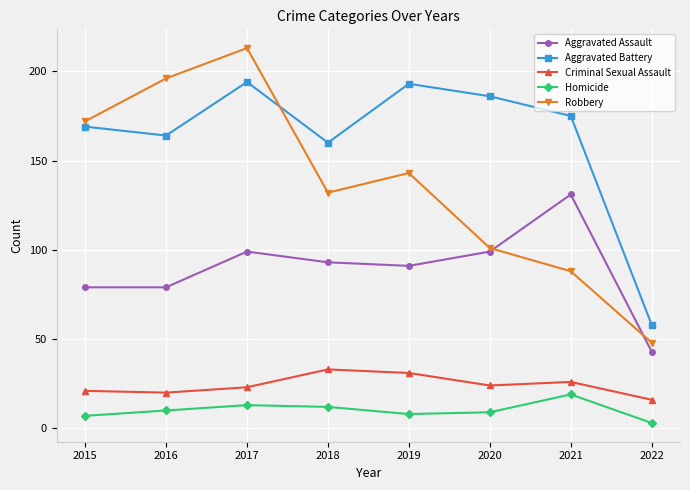

What is the minimum value for Aggravated Battery?

58